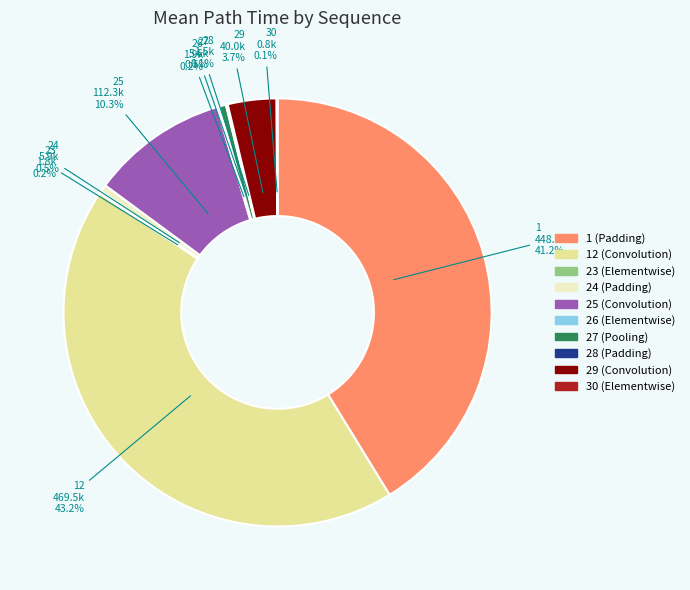

Is there any slice that represents more than half of the pie?

No